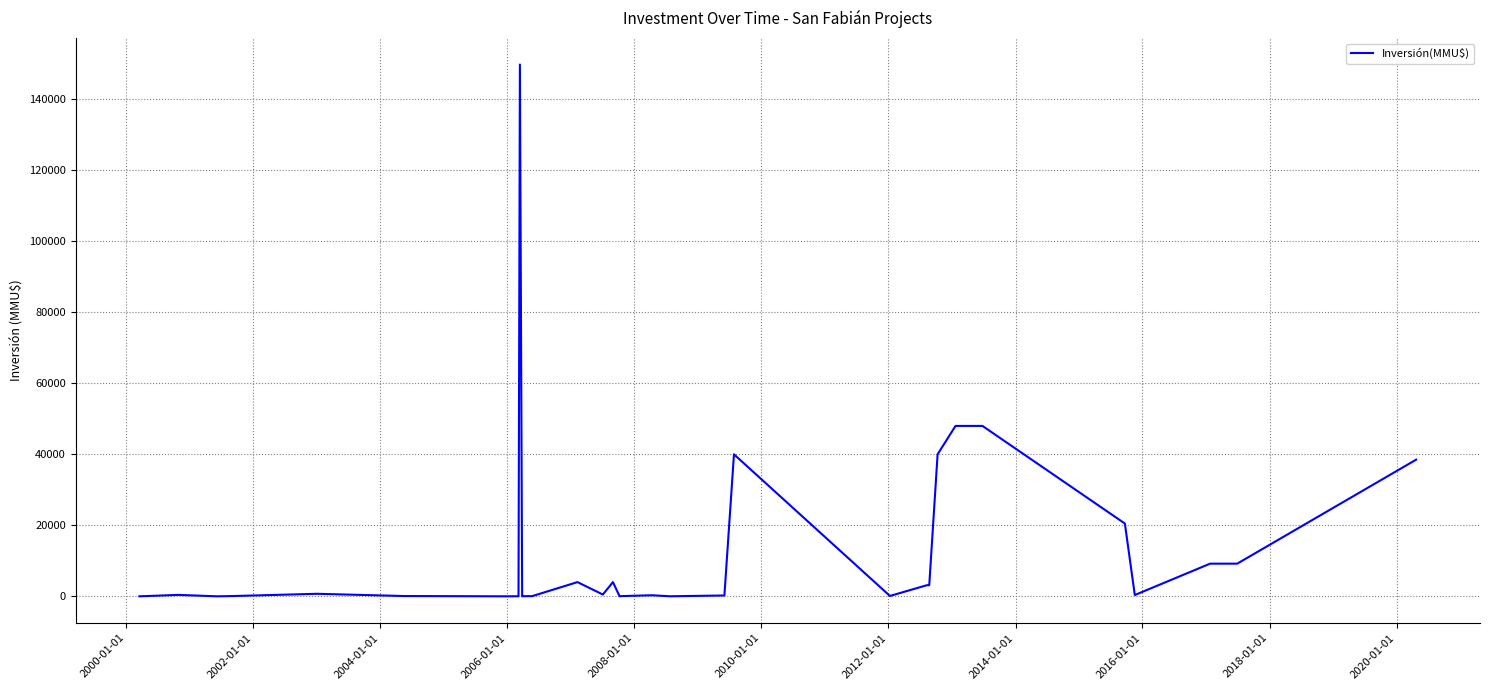

What is the difference between the maximum and minimum values?

149800